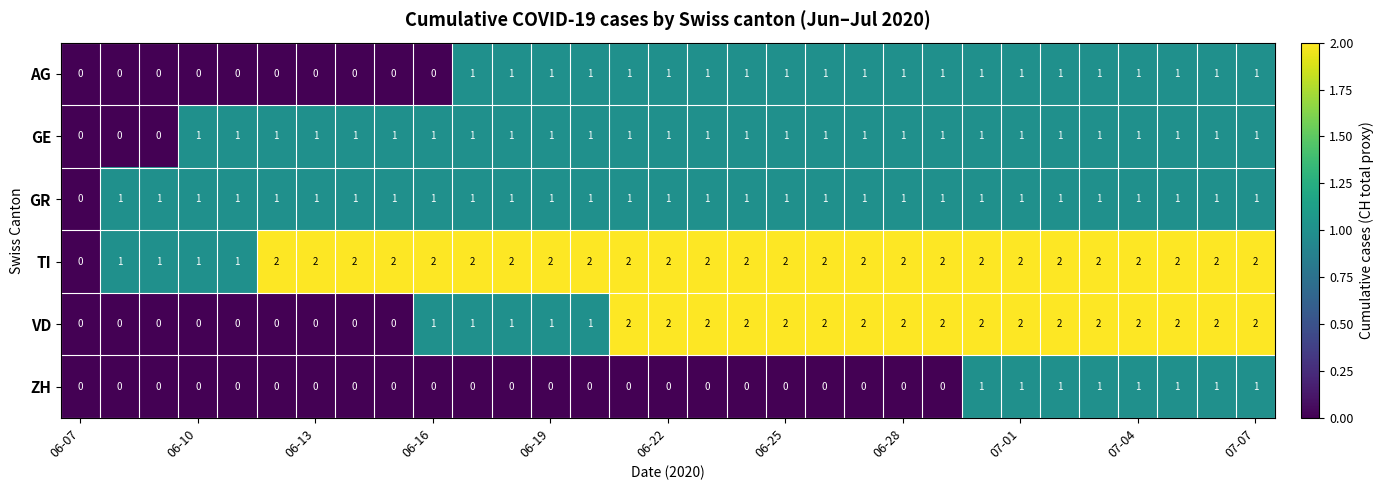

How many AG values are between 0 and 1?

31